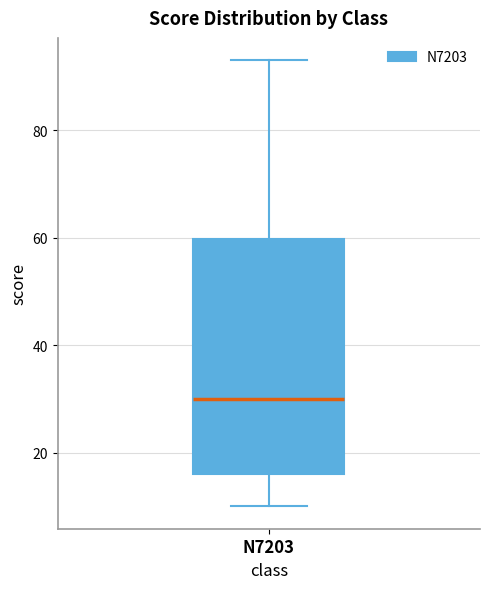

Transcribe this box plot: give where the median line is, the range the box spans, and where the two whiskers end, as read against the y-axis. The values are not printed on the chart, so give them approximately, as read against the axis.

median 30, box 16 to 60, whiskers 10 to 94